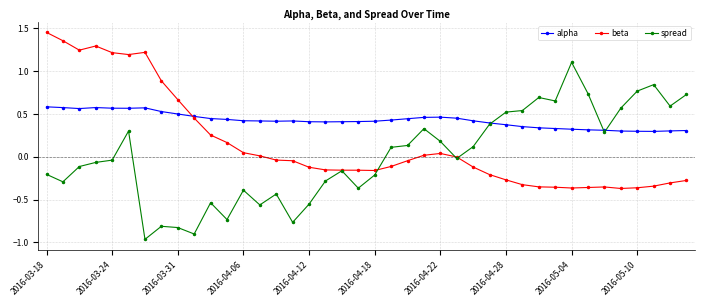

Which series has the widest spread of values?

spread